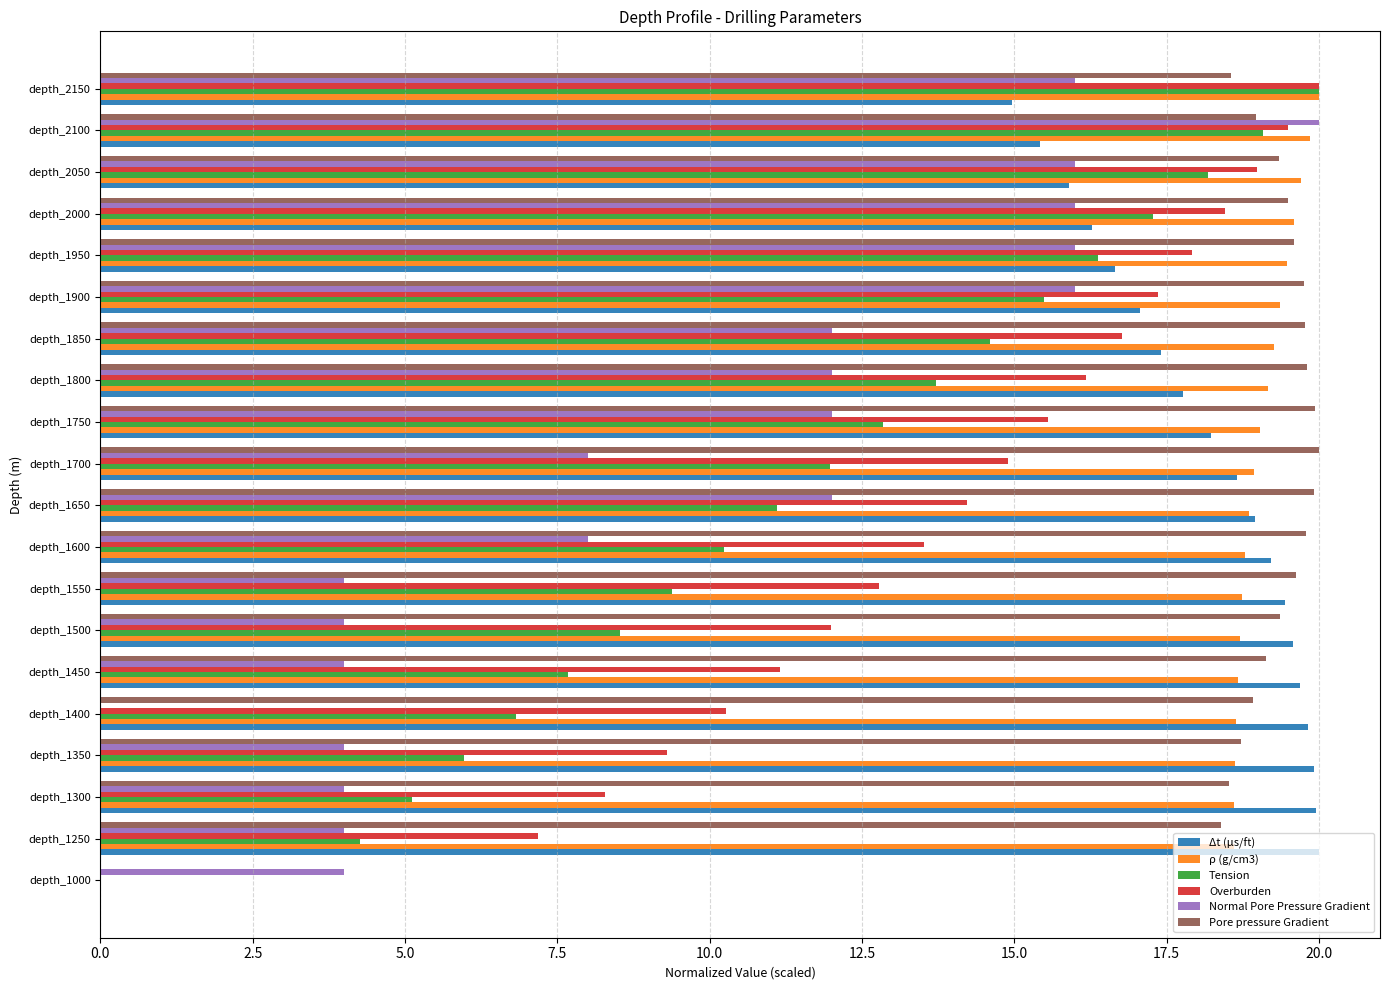

At which category is the sum across all series the highest?

depth_2100